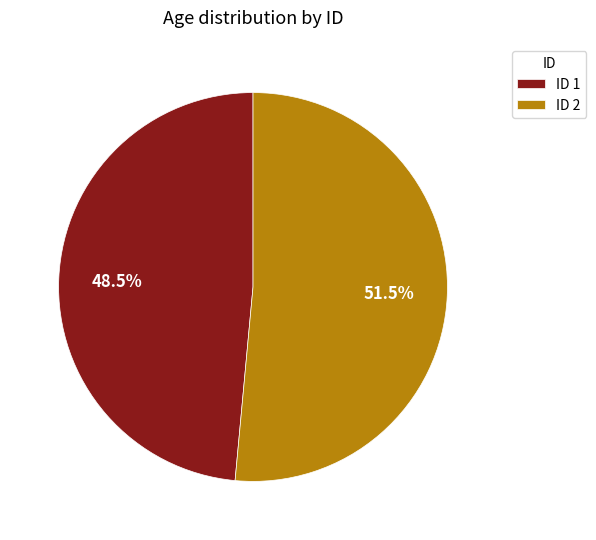

Which slice represents more than half of the pie?

ID 2